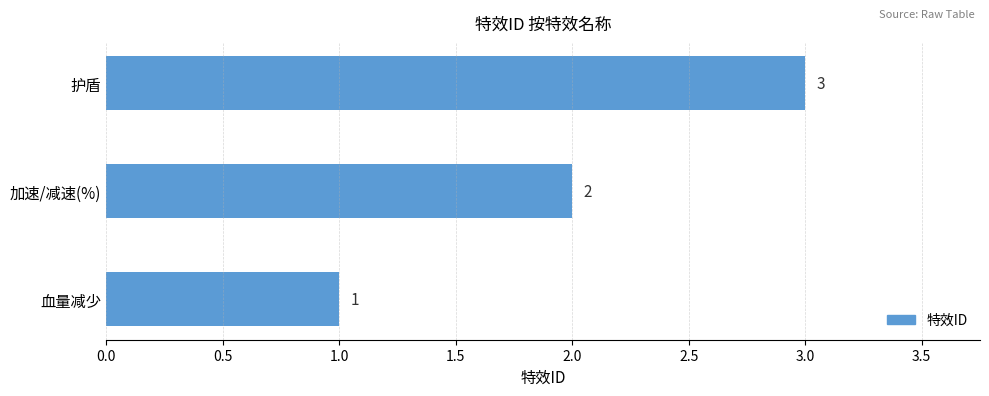

What is the sum of all values?

6